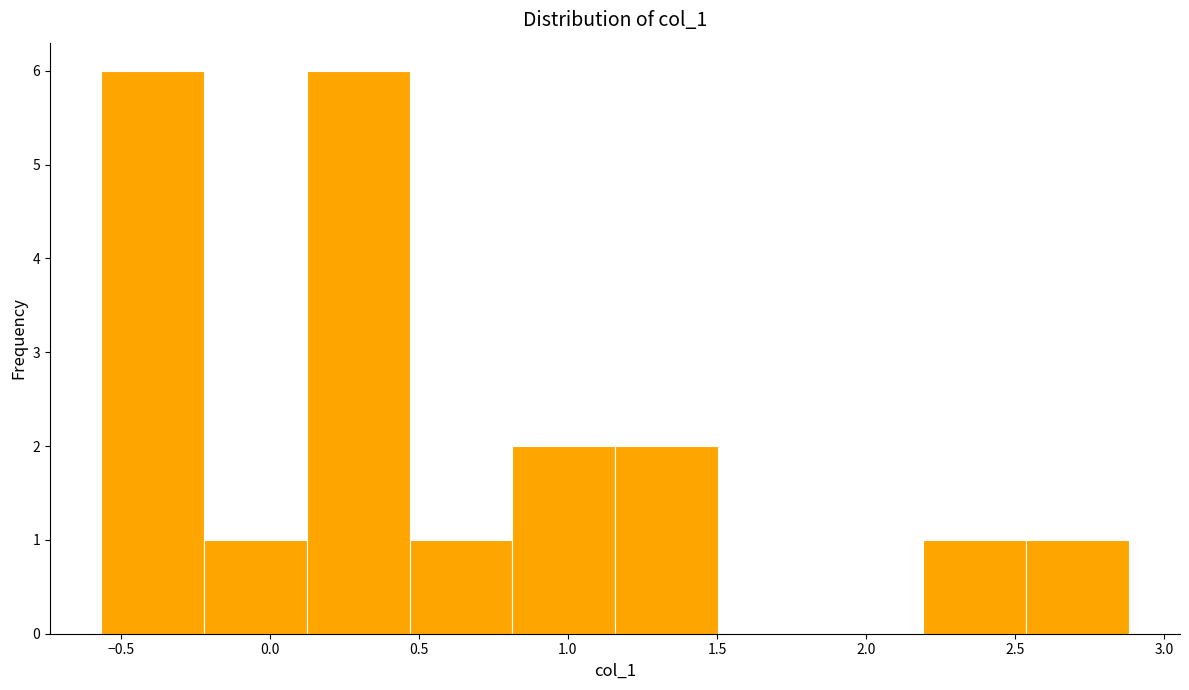

Reading left to right, transcribe this chart: for each bar, give the range it covers on the x-axis and its height. Neither the bar edges nor the heights are printed on the chart, so give them approximately, as read against the axes.

-0.55 to -0.20: 6
-0.20 to 0.10: 1
0.10 to 0.45: 6
0.45 to 0.80: 1
0.80 to 1.15: 2
1.15 to 1.50: 2
1.50 to 1.85: 0
1.85 to 2.20: 0
2.20 to 2.55: 1
2.55 to 2.90: 1